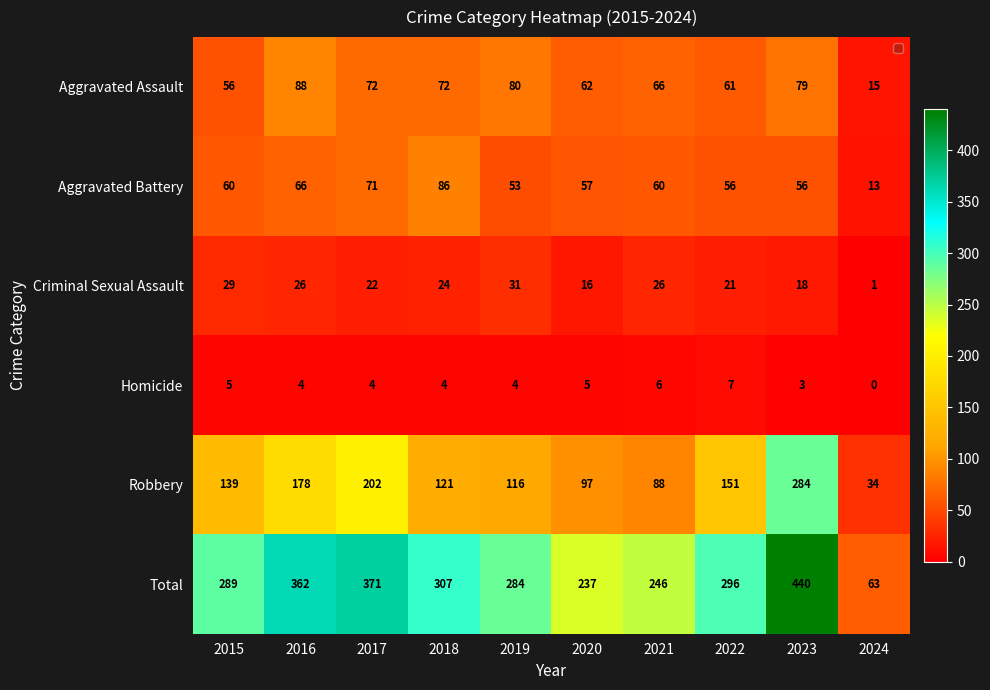

What is the sum of the Homicide values at 2020 and 2024?

5